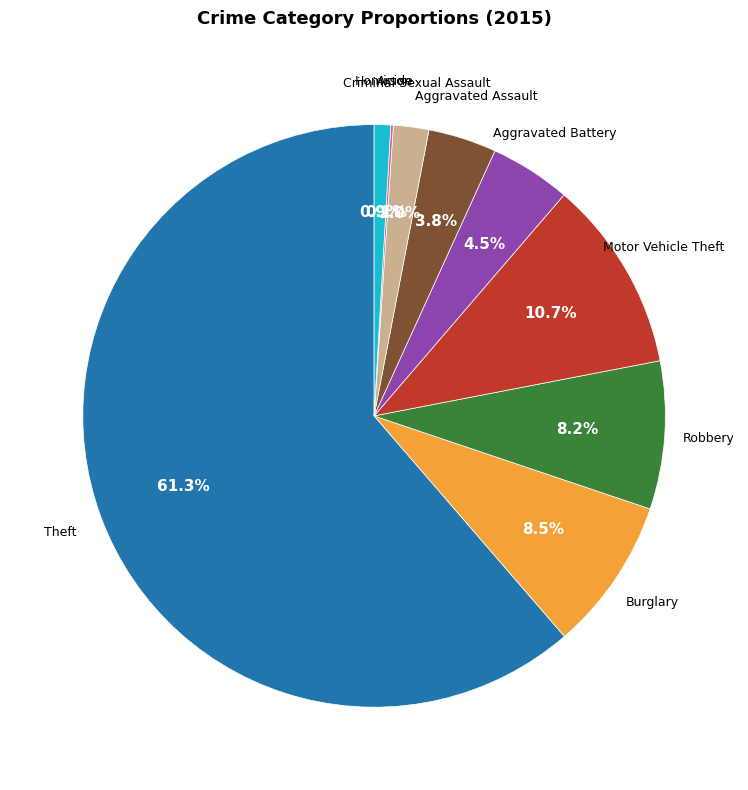

Approximately how many times larger is the value at Aggravated Assault compared to Criminal Sexual Assault?

1.9